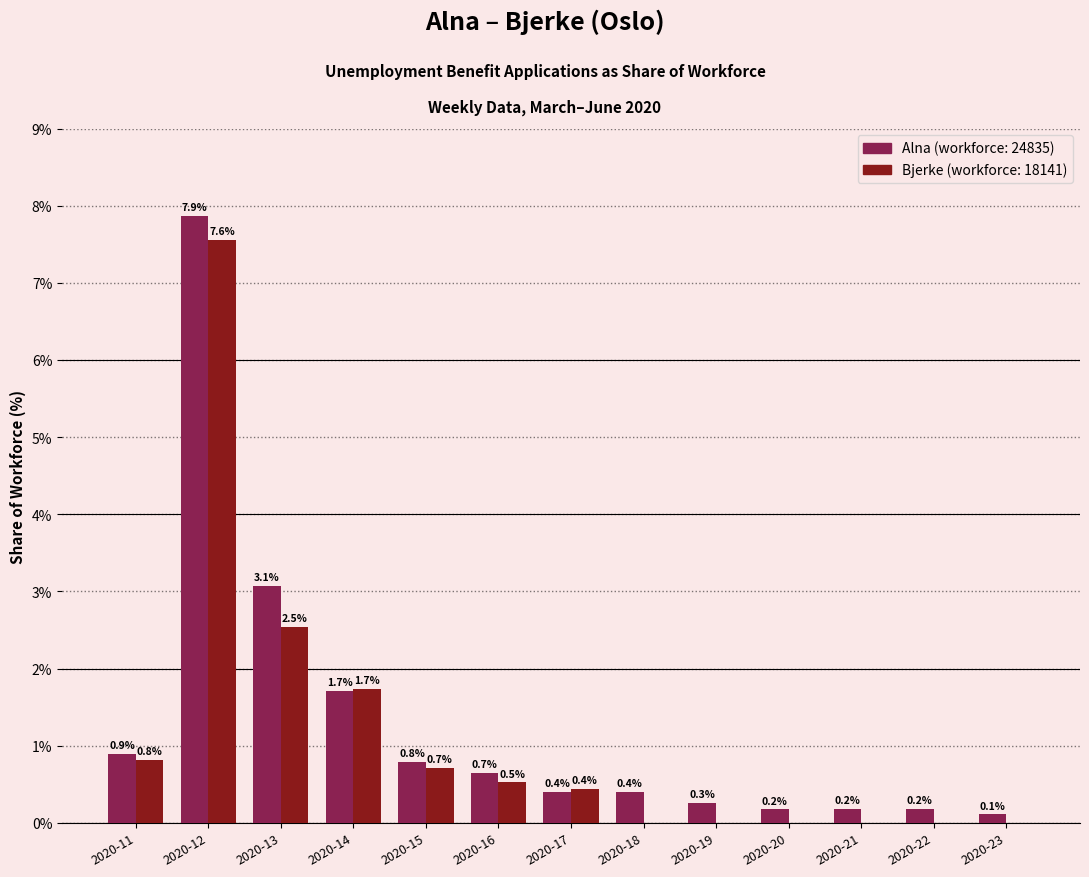

What is the total value across all series at 2020-19?

0.3